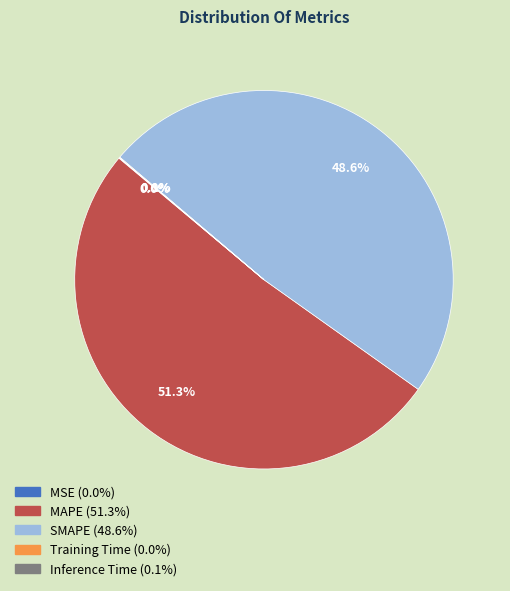

The SMAPE slice represents 49% of the pie. True or false?

True